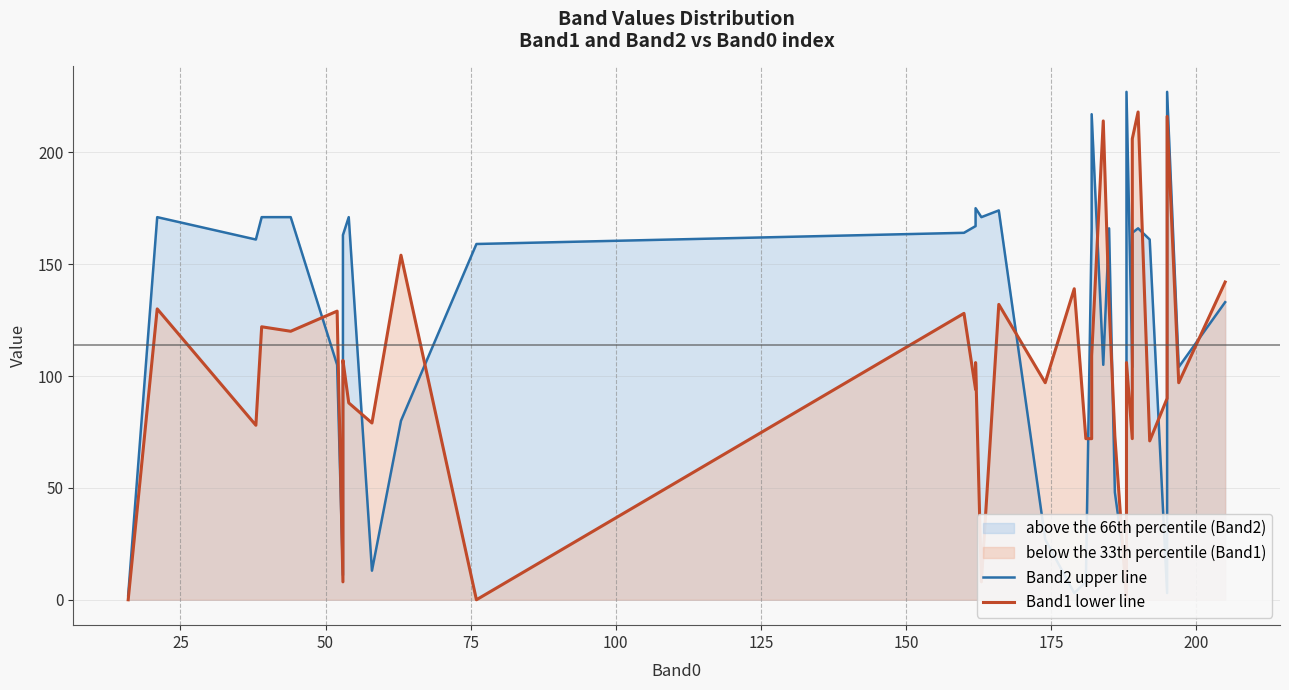

True or false: Band2 line has more than 1 points higher than both neighbors.

True